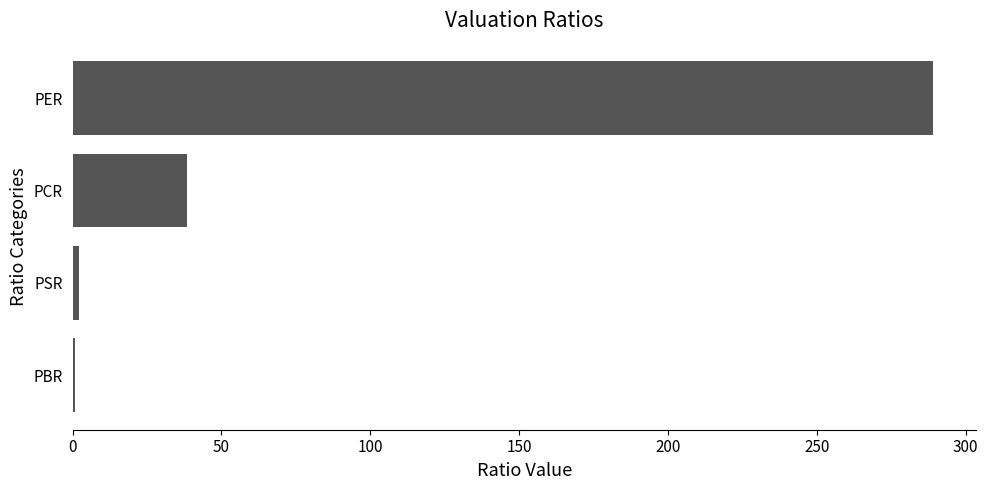

Reading top to bottom, extract all data points from this chart.

PER=289.1	PCR=38.6	PSR=2.2	PBR=0.8